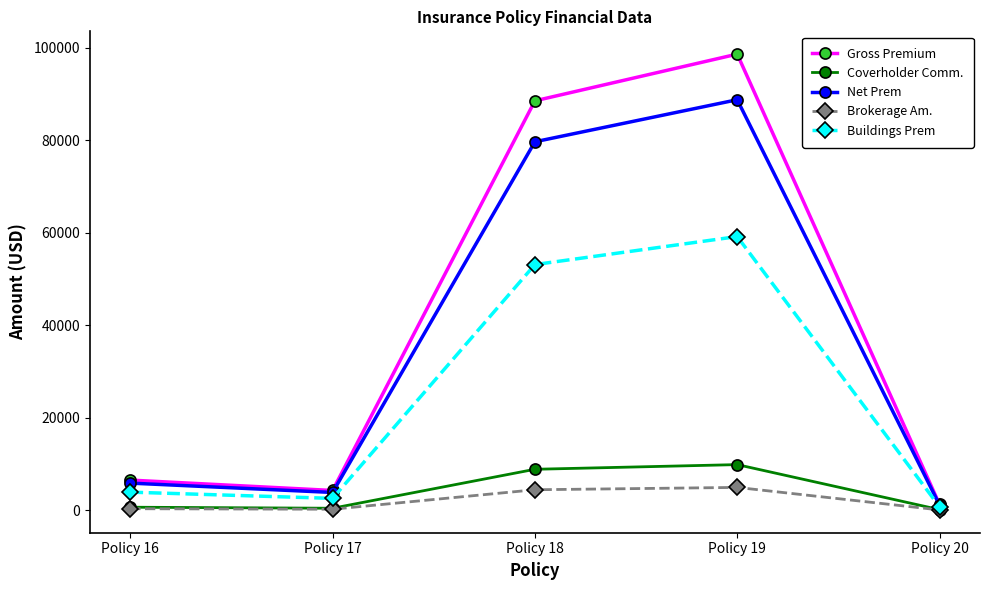

The value of Coverholder Comm. at Policy 19 is 9865.2. True or false?

True